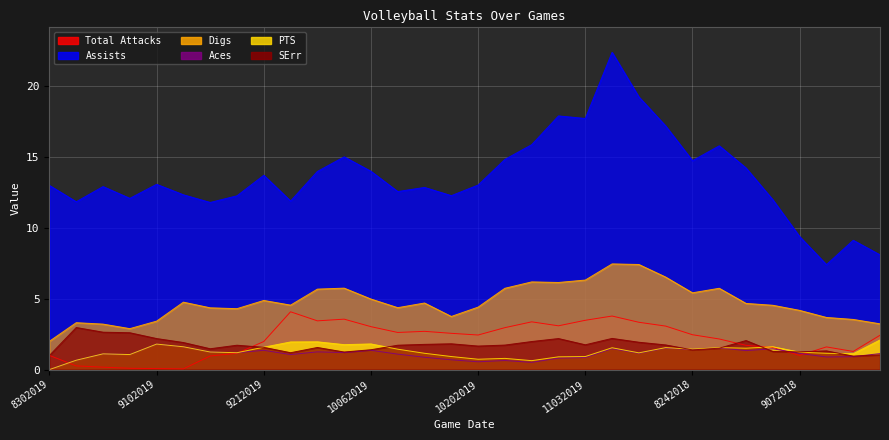

Reading left to right, transcribe all the data shown in this chart.

Total Attacks: 1.0	0.3	0.2	0.1	0.1	0.1	1.0	1.1	2.0	4.1	3.4	3.6	3.0	2.6	2.7	2.6	2.4	3.0	3.4	3.1	3.5	3.8	3.3	3.1	2.5	2.2	1.7	1.6	1.0	1.6	1.3	2.4
Assists: 13.0	11.8	12.9	12.1	13.1	12.3	11.8	12.3	13.7	11.9	14.0	15.0	14.0	12.6	12.9	12.3	13.0	14.8	15.9	17.9	17.7	22.4	19.2	17.2	14.8	15.8	14.2	12.0	9.4	7.4	9.1	8.1
Digs: 2.0	3.3	3.2	2.9	3.4	4.8	4.4	4.3	4.9	4.5	5.7	5.8	5.0	4.4	4.7	3.8	4.4	5.7	6.2	6.2	6.3	7.5	7.4	6.5	5.4	5.7	4.7	4.5	4.2	3.7	3.5	3.2
Aces: 0.0	0.7	1.1	1.1	1.8	1.6	1.2	1.2	1.4	1.1	1.2	1.2	1.4	1.1	0.9	0.7	0.6	0.6	0.5	0.8	0.8	1.5	1.1	1.5	1.4	1.5	1.3	1.5	1.1	0.9	0.9	1.1
PTS: 0.0	0.7	1.1	1.1	1.8	1.6	1.2	1.2	1.6	1.9	2.0	1.8	1.8	1.4	1.1	0.9	0.7	0.8	0.6	0.9	0.9	1.5	1.2	1.6	1.4	1.6	1.5	1.6	1.2	1.1	1.1	2.1
SErr: 1.0	3.0	2.6	2.6	2.2	1.9	1.5	1.7	1.6	1.2	1.6	1.2	1.4	1.7	1.8	1.8	1.7	1.7	2.0	2.2	1.8	2.2	1.9	1.7	1.4	1.5	2.0	1.3	1.2	1.3	0.9	1.0